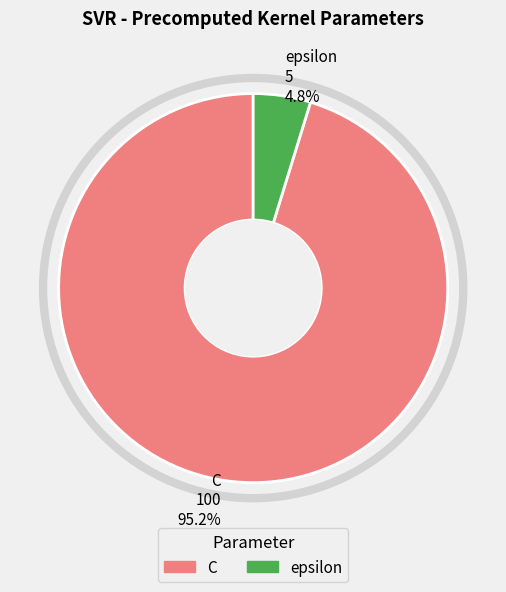

Which slice is the smallest?

epsilon